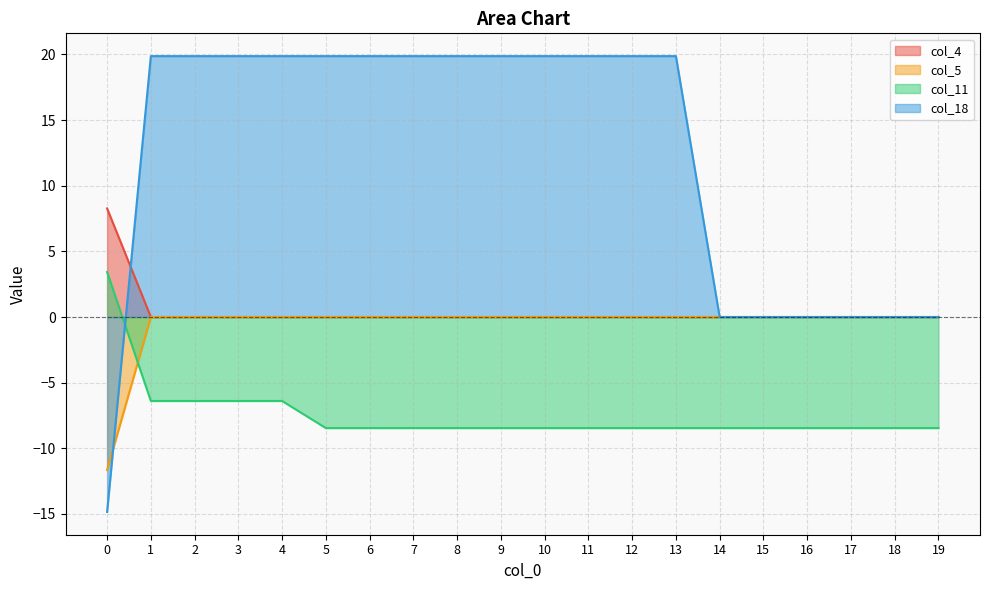

At which category is the sum across all series the highest?

1